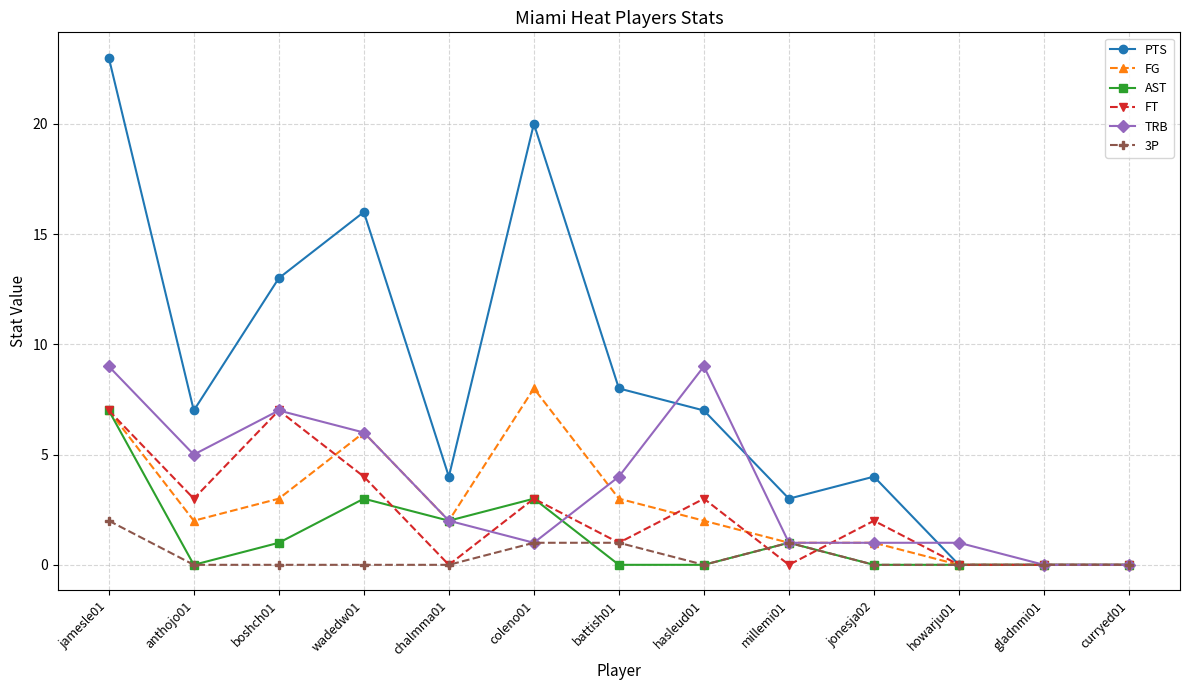

What is the sum of the FG values at coleno01 and gladnmi01?

8